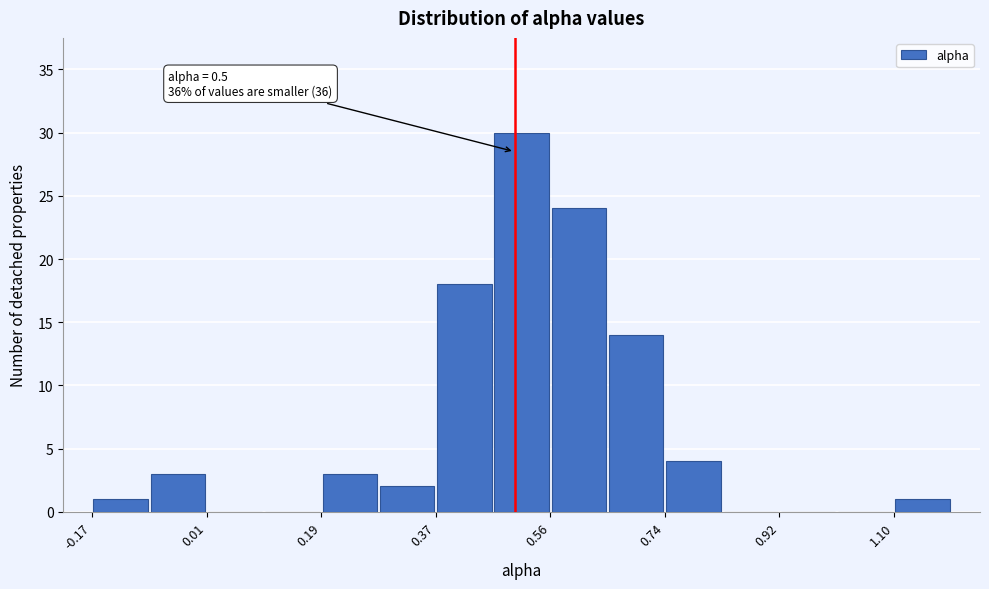

Which range on the x-axis has the tallest bar?

0.46 to 0.56